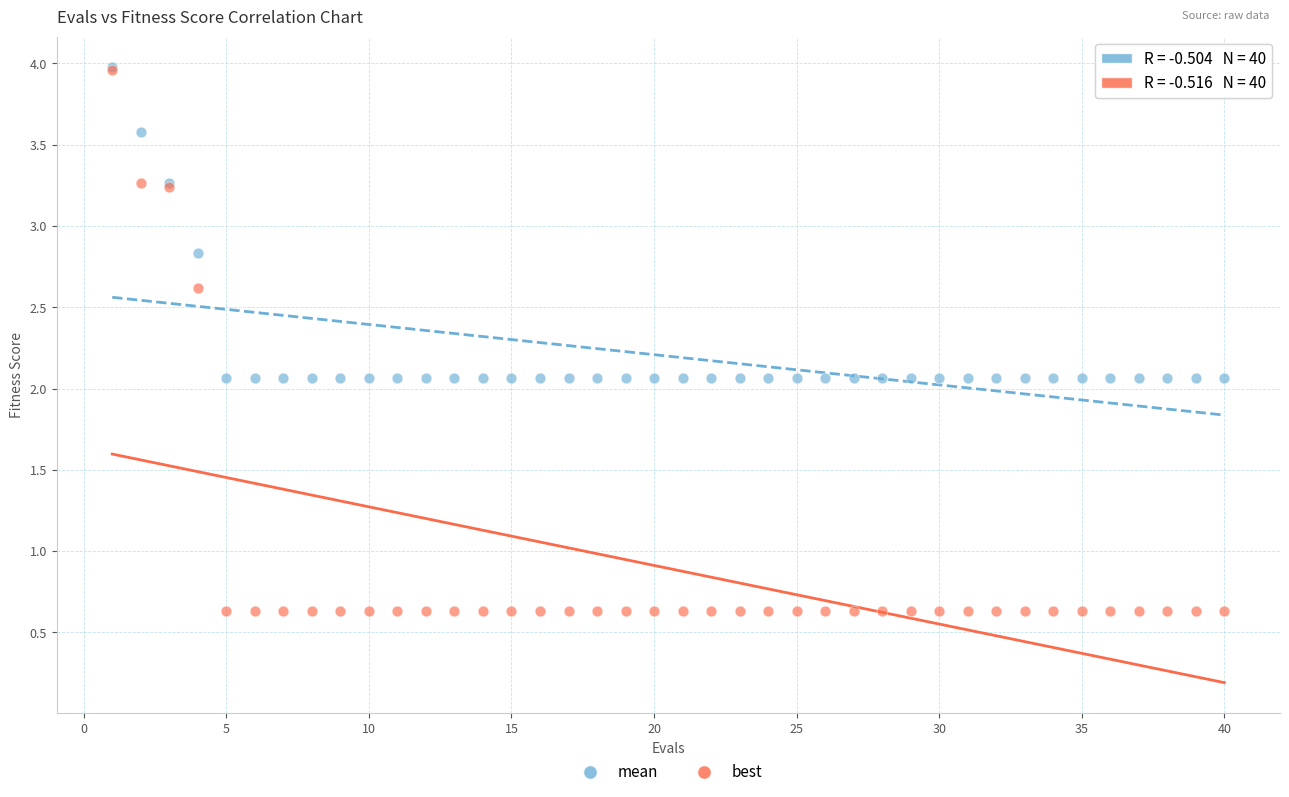

Which series reaches the minimum Y coordinate?

best